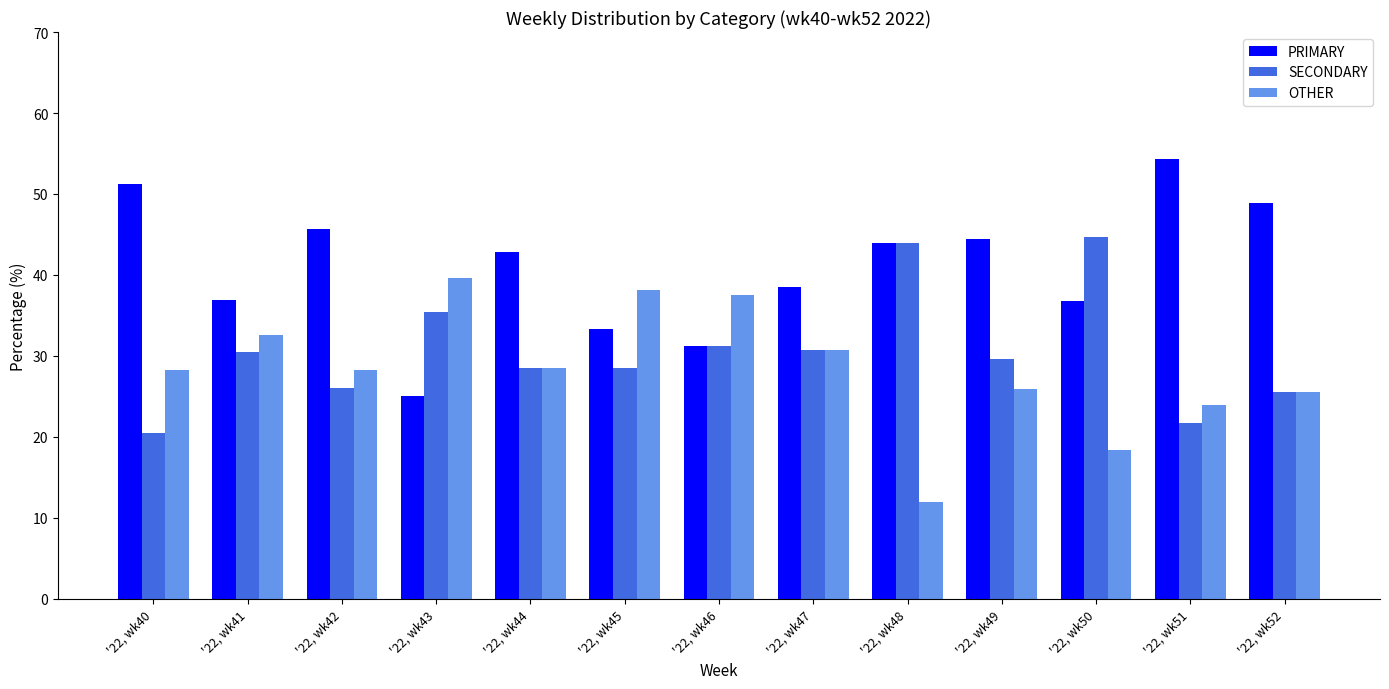

Rank the series by their maximum value, from lowest to highest.

OTHER, SECONDARY, PRIMARY